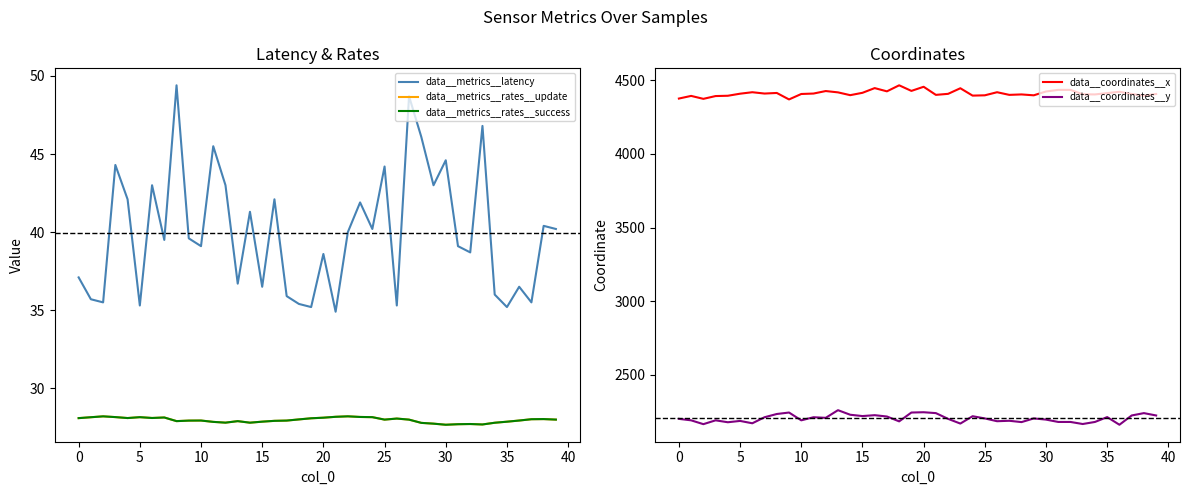

Which category has the lowest value across all series?

30